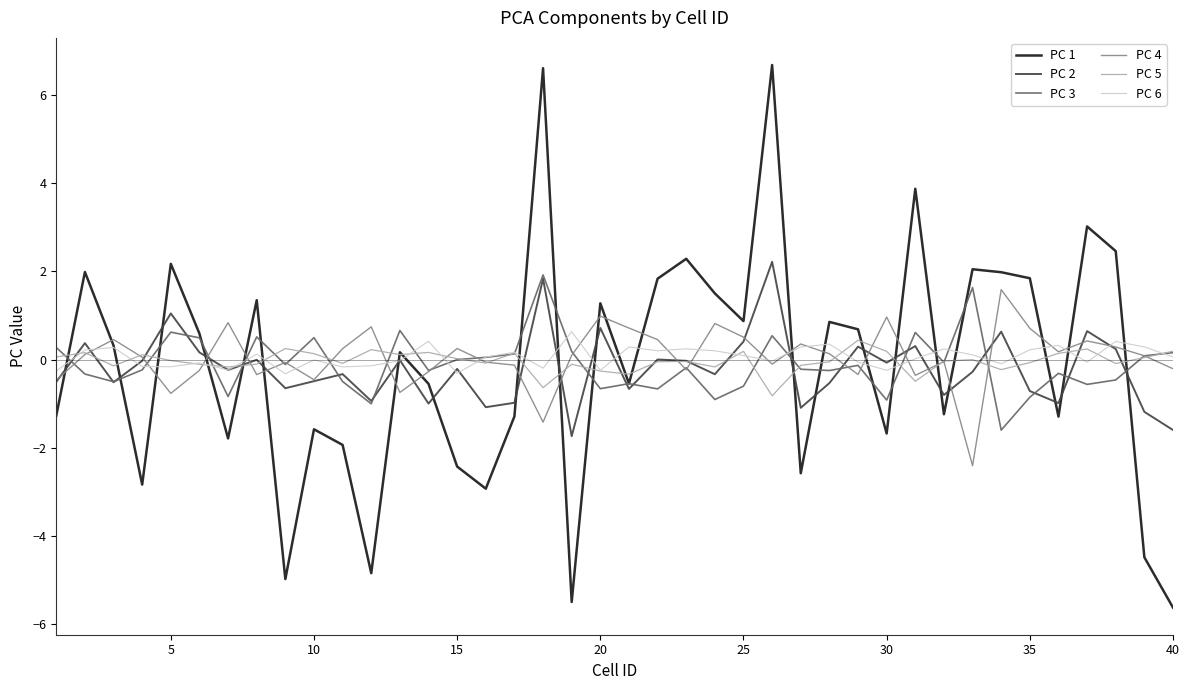

Which series has the largest range (max minus min)?

PC 1